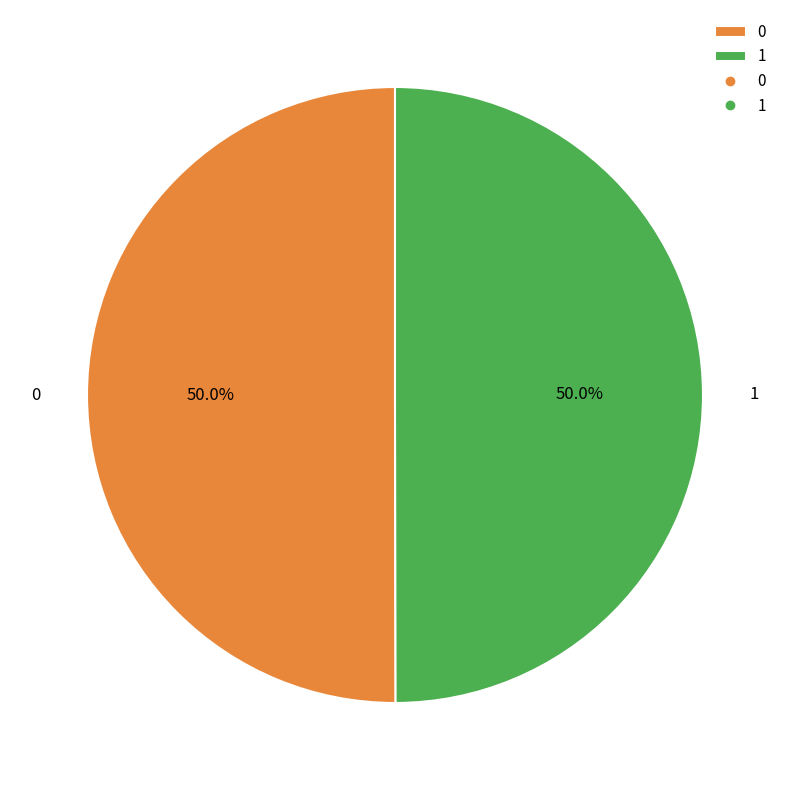

What percentage do 0 and 1 together represent?

100.0%